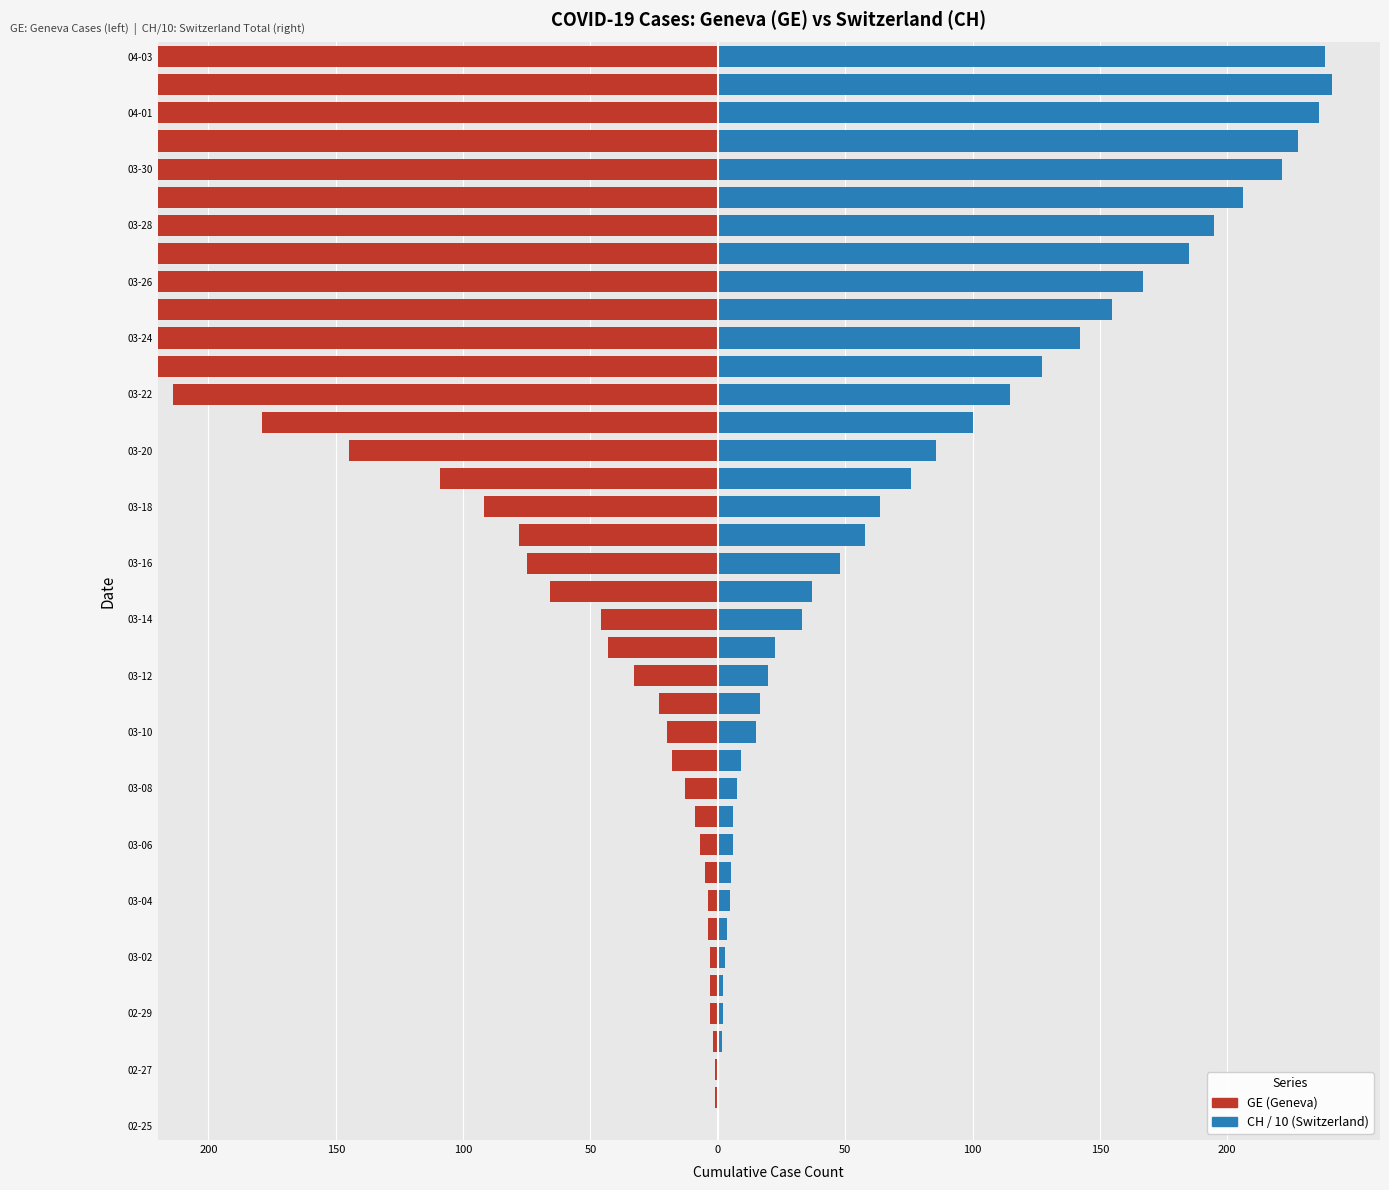

Is it true that GE (Geneva) equals -272.0 at 29?

True